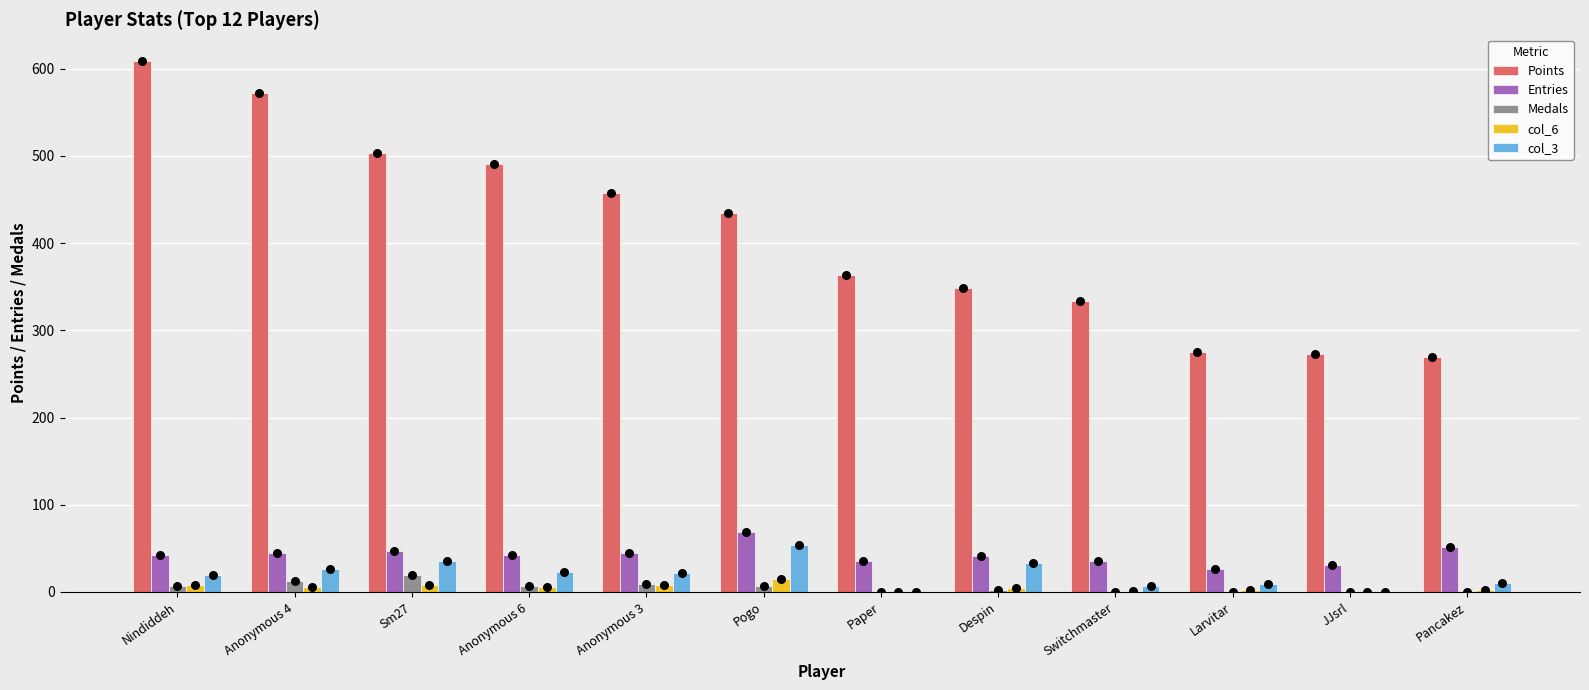

Which series contains the lowest Y value?

Medals